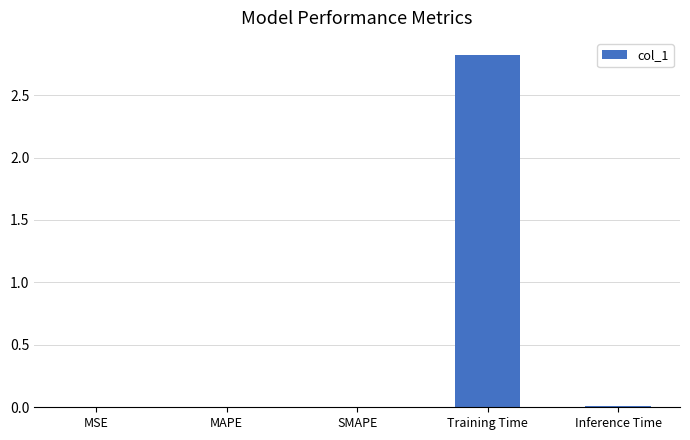

The chart shows a value of 0.0 at SMAPE. True or false?

True